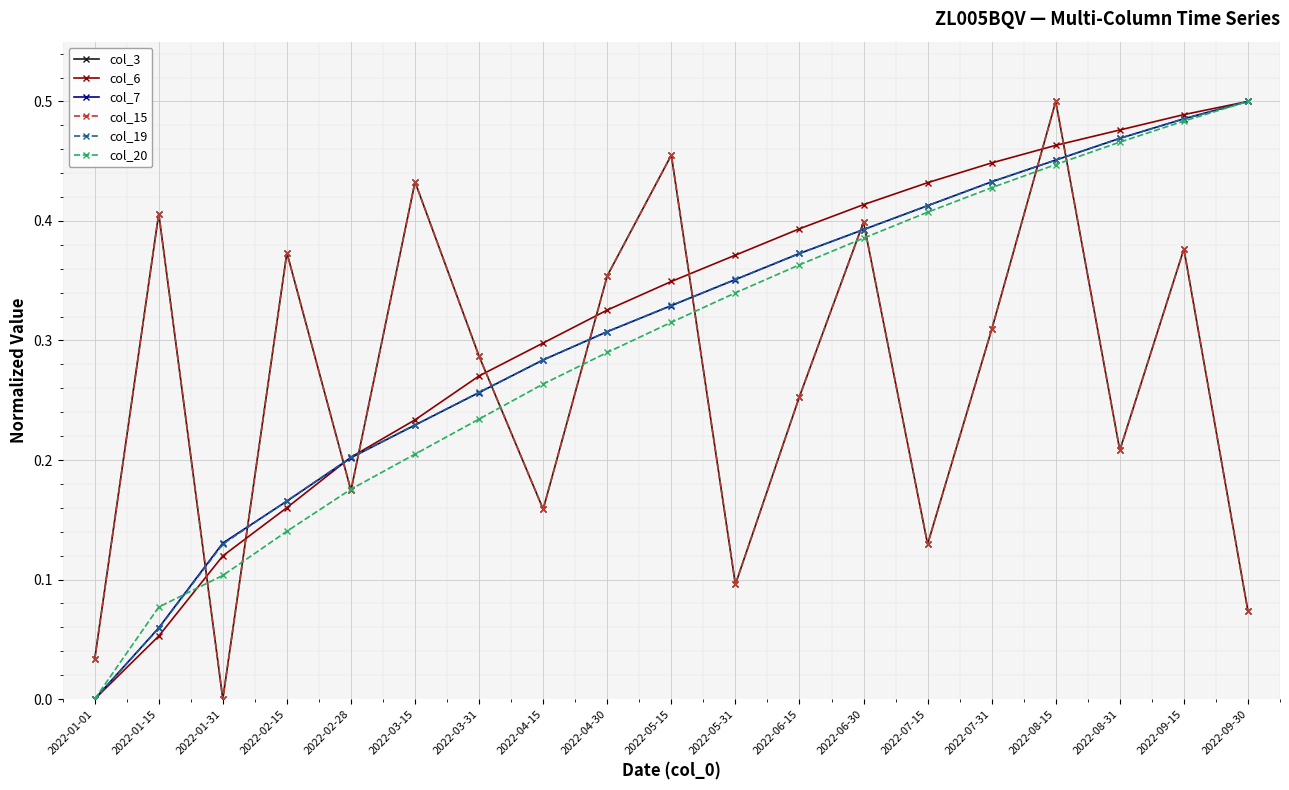

Does the chart have visible grid lines?

Yes